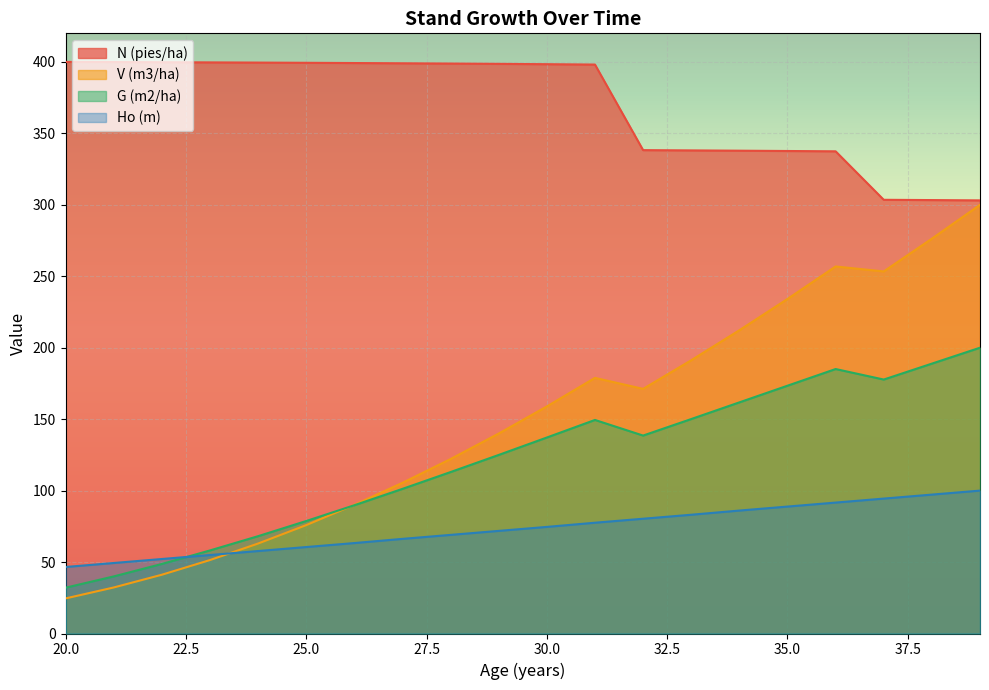

What are all the series names shown in the legend?

N (pies/ha), V (m3/ha), G (m2/ha), Ho (m)